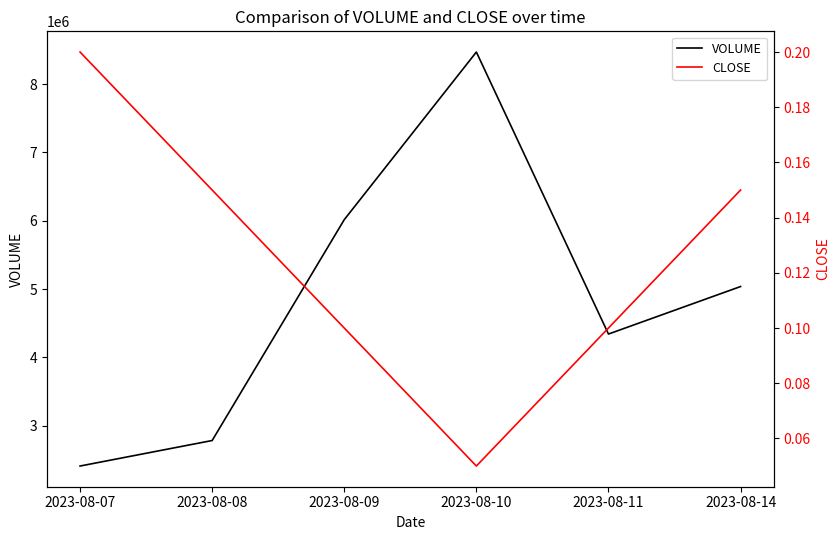

What is the difference between the highest and lowest values at 2023-08-10?

8470237.9